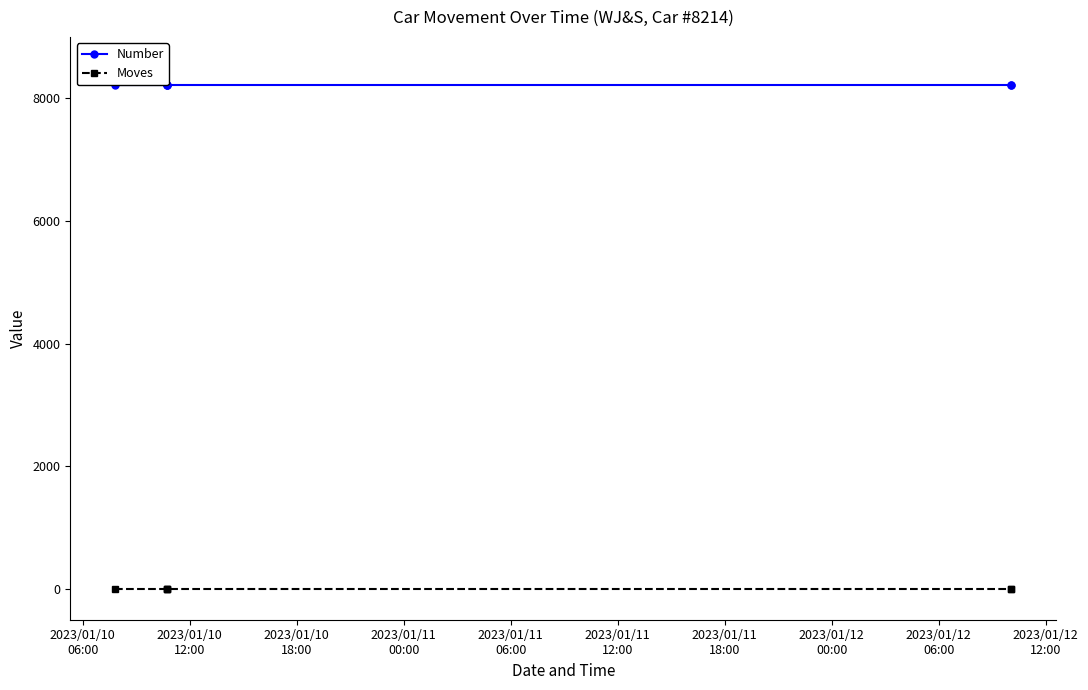

Where is Number nearest to the value 8214?

2023/01/10
06:00